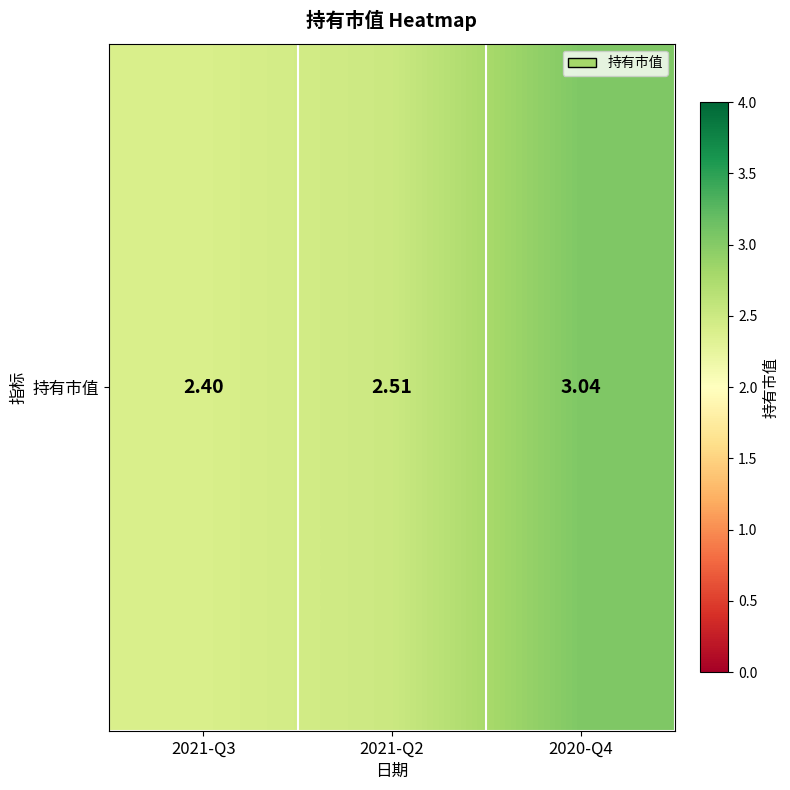

What is the difference between the values at 2021-Q3 and 2021-Q2?

0.1